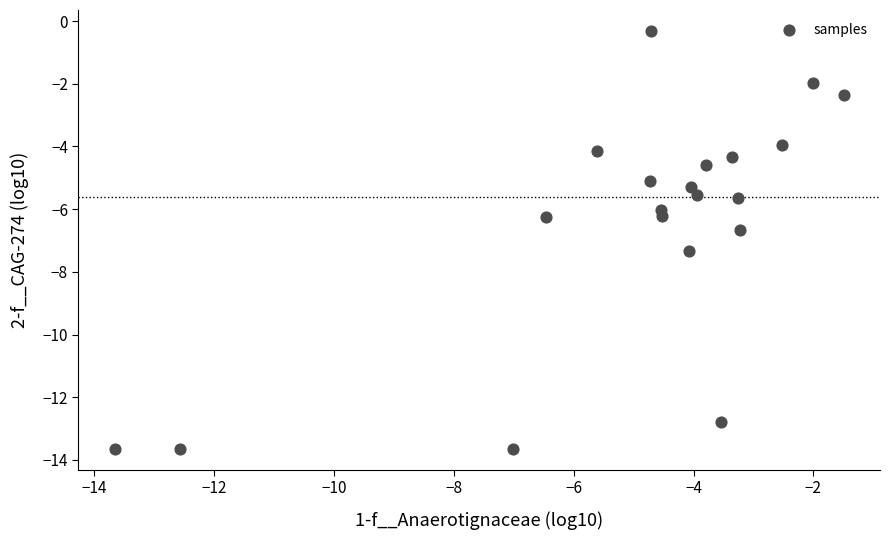

What is the range of Y values (max minus min)?

13.3